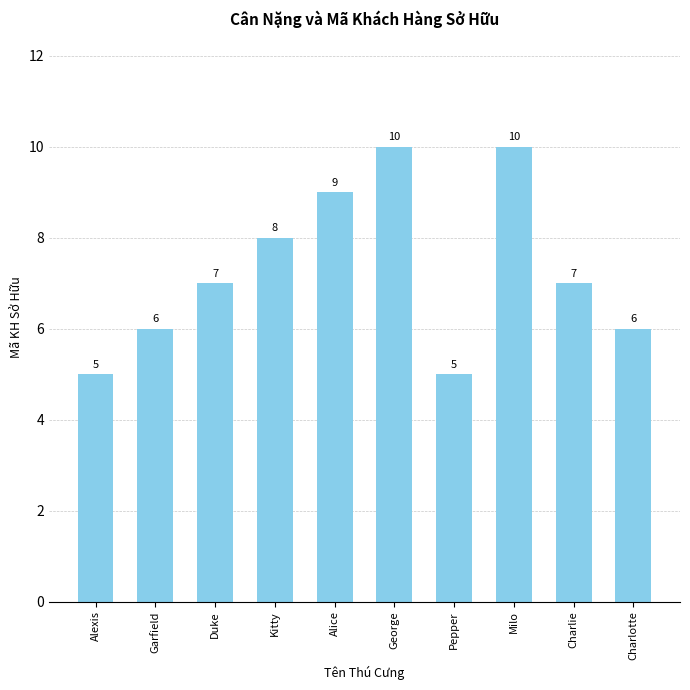

What position from the left is Charlotte?

10